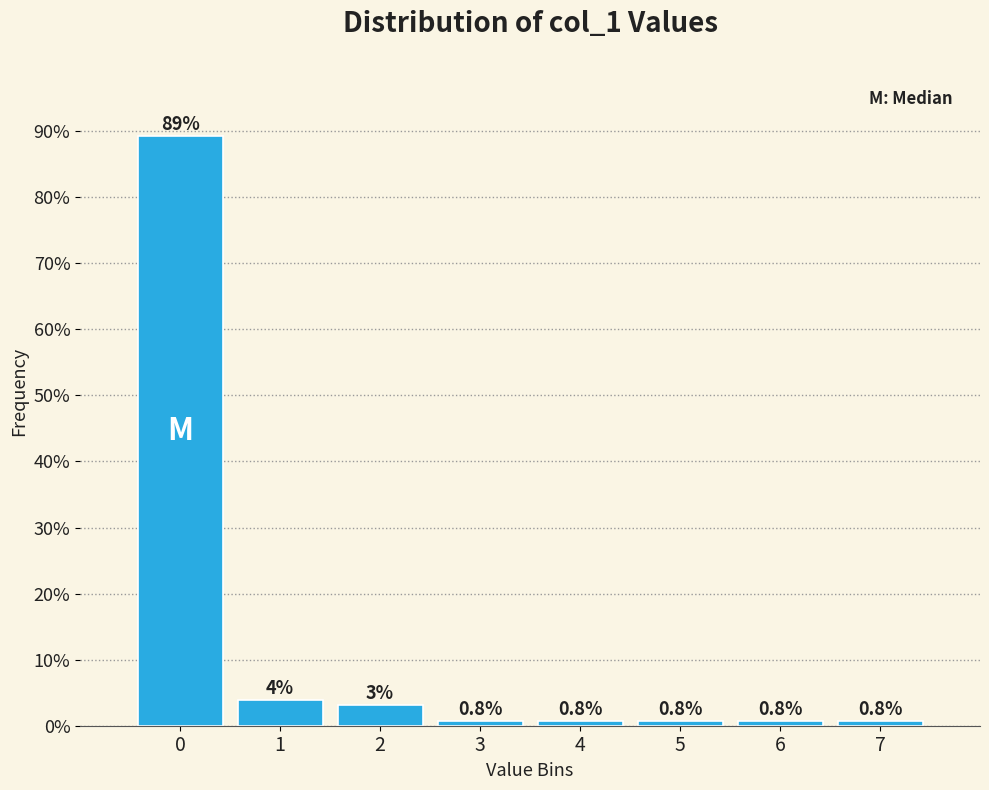

Which range on the x-axis has the tallest bar?

-0.5 to 0.5